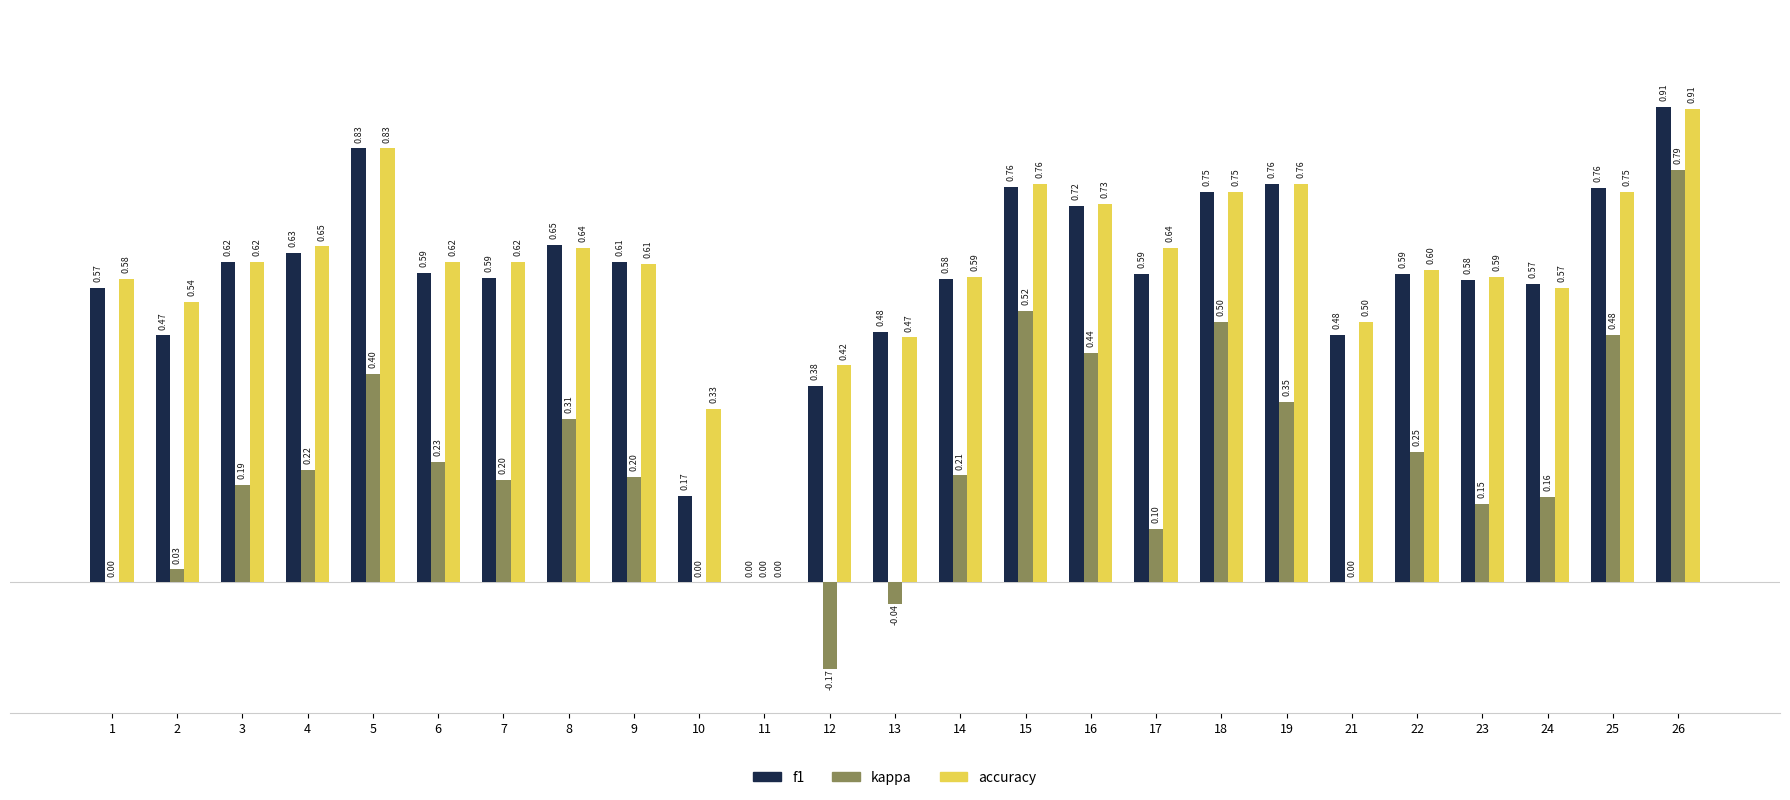

Which category has the highest value in the kappa series?

26